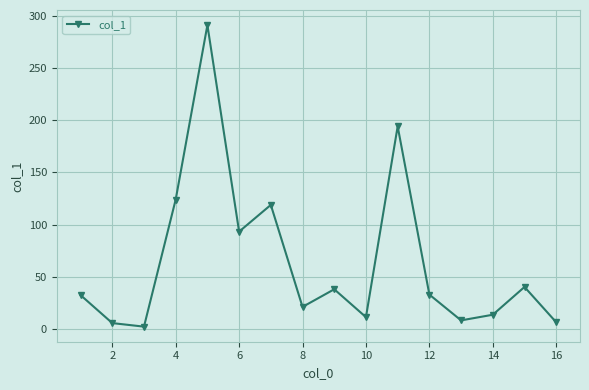

What is the value of the 13th point from the left?

8.2